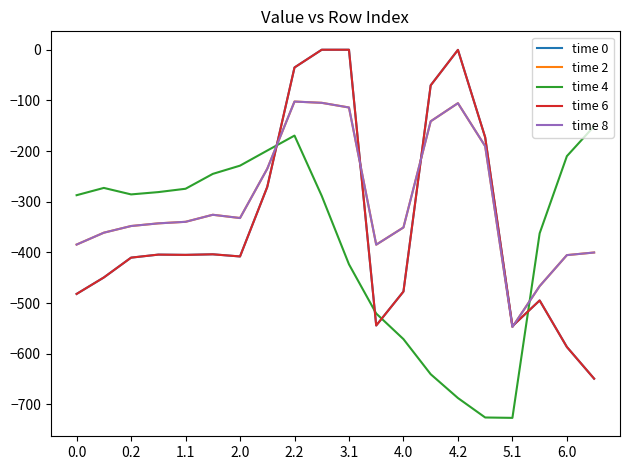

Is this an area chart (filled region under the line)?

No